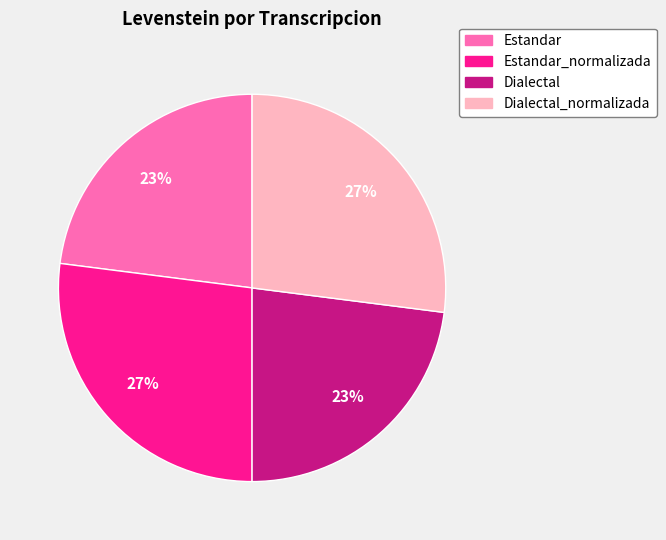

The Estandar_normalizada slice represents 27% of the pie. True or false?

True